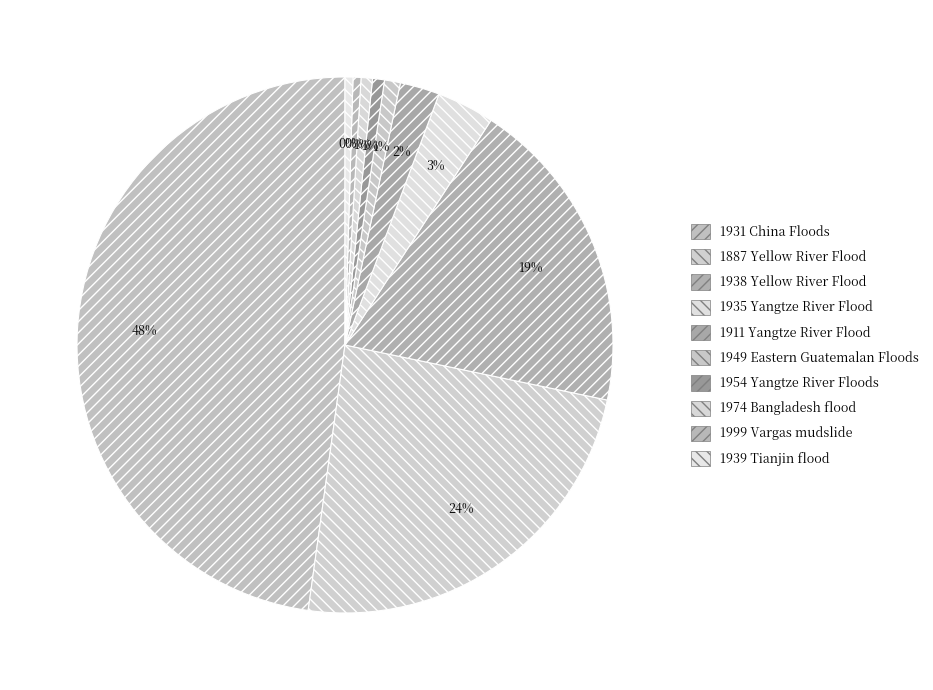

What portion of the pie excludes 1935 Yangtze River Flood?

96.5%